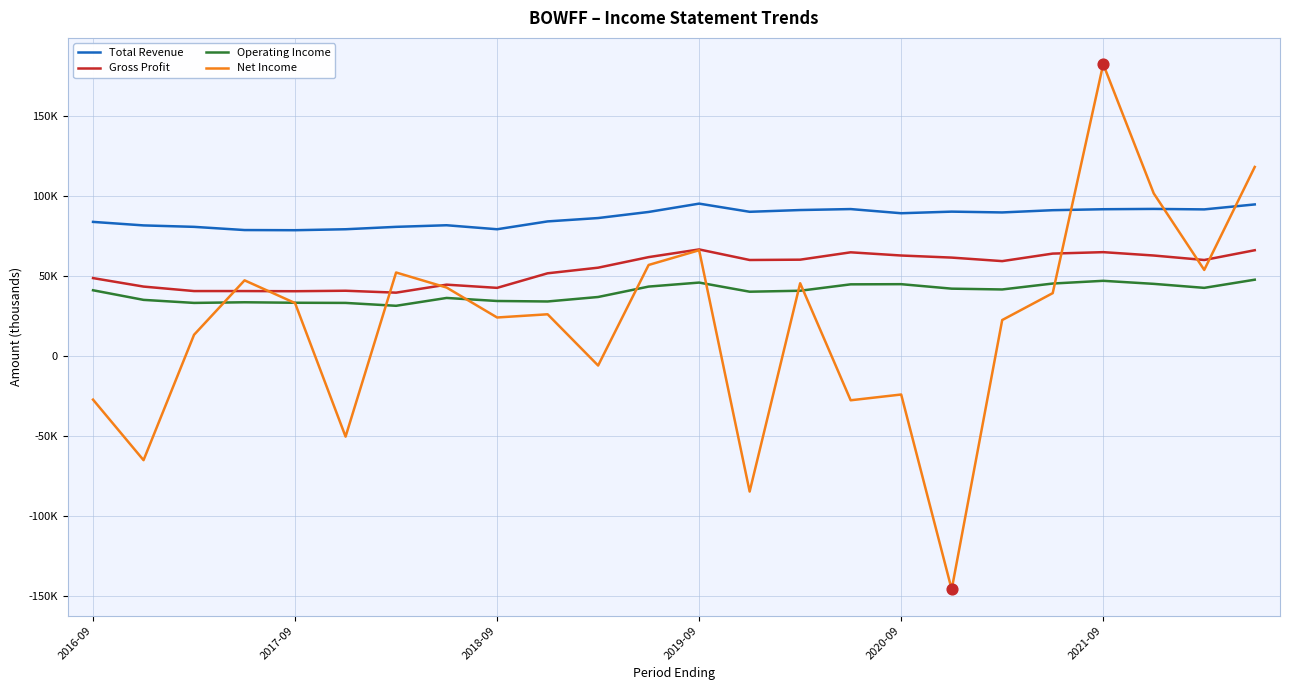

Which series has the largest total across all categories?

Total Revenue